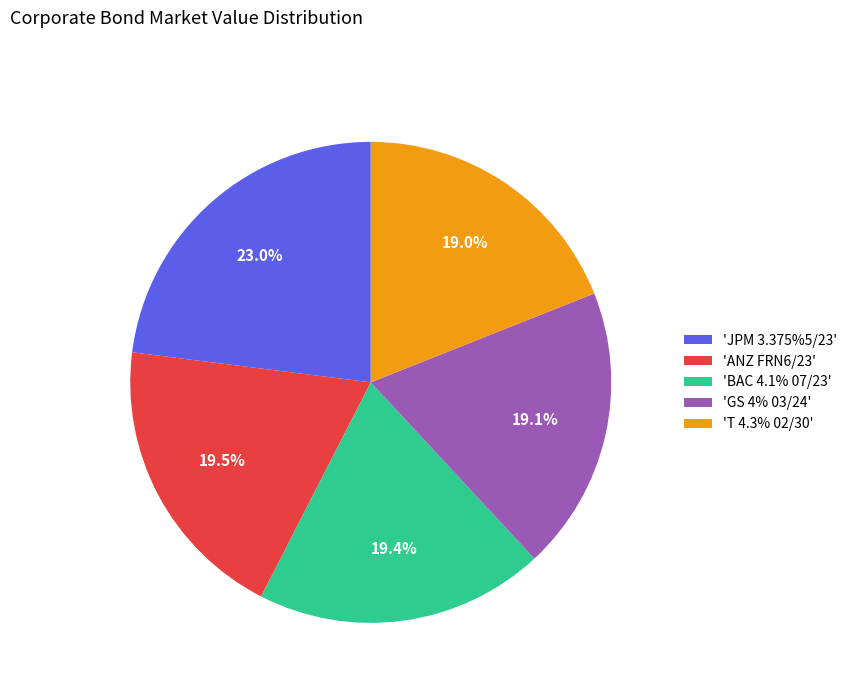

How many segments does this pie chart have?

5